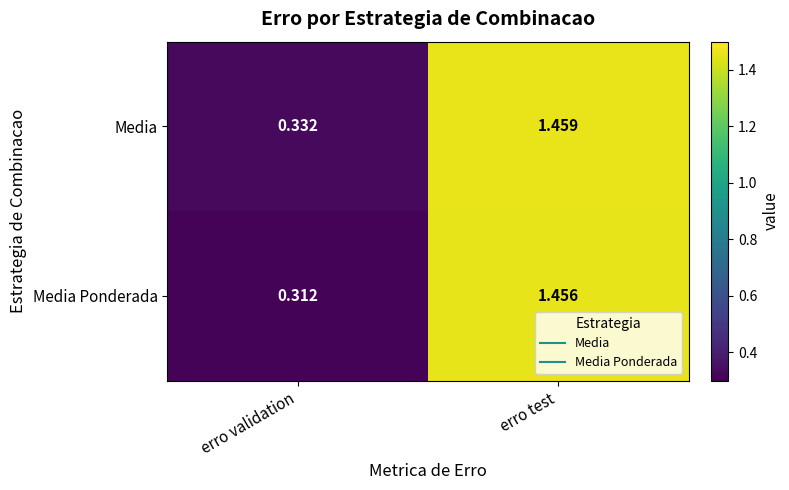

List the series in order of their overall mean, lowest first.

Media Ponderada, Media